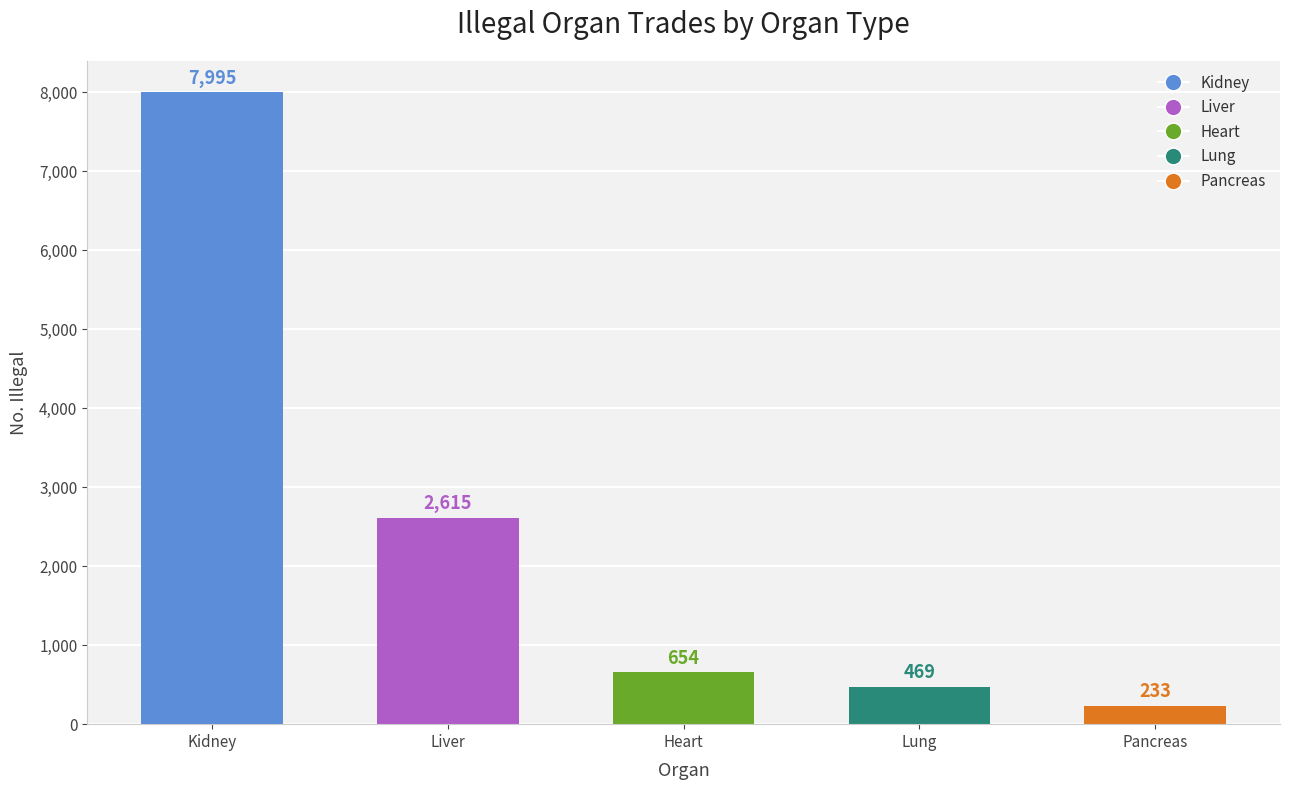

List the labels in order of value, smallest first.

Pancreas, Lung, Heart, Liver, Kidney